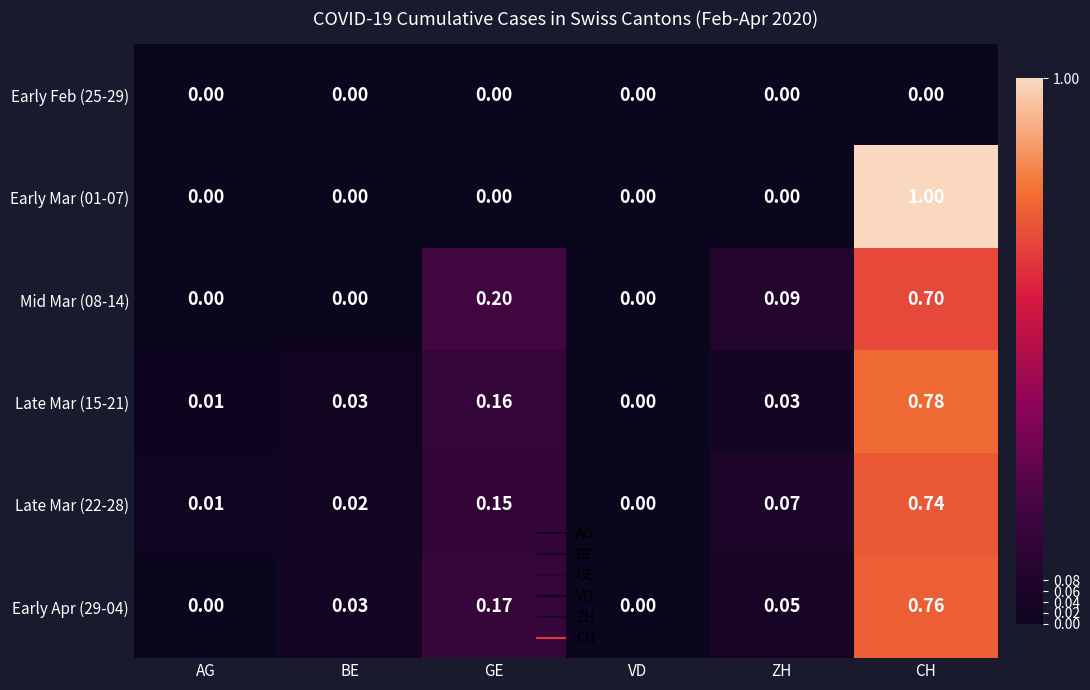

Is the value of Early Feb (25-29) at ZH greater than the value of Mid Mar (08-14) at GE?

No